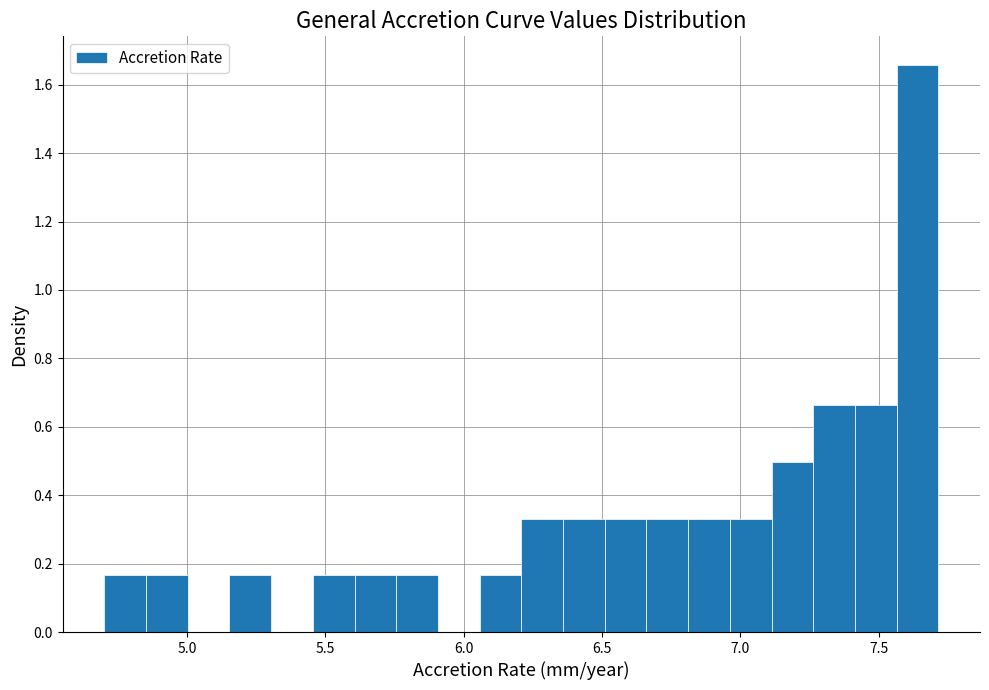

Read against the x-axis, roughly where is the centre of the tallest bar?

7.65